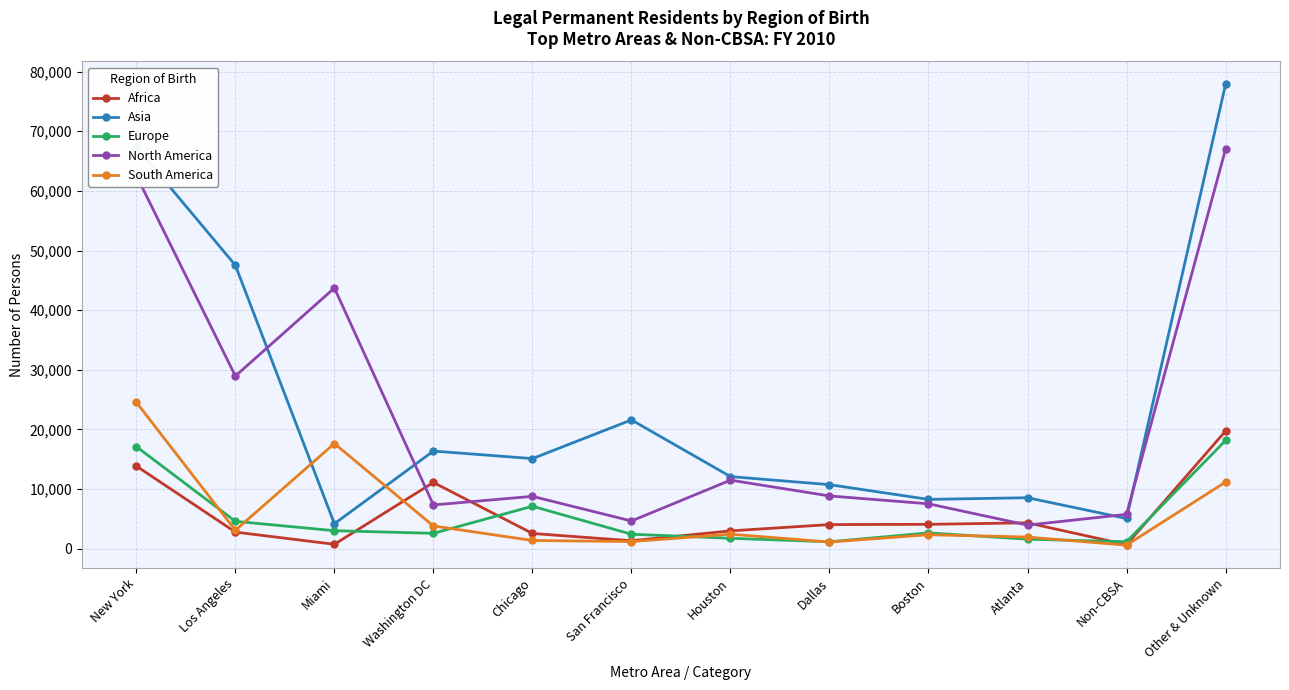

True or false: Europe has more than 1 points higher than both neighbors.

True